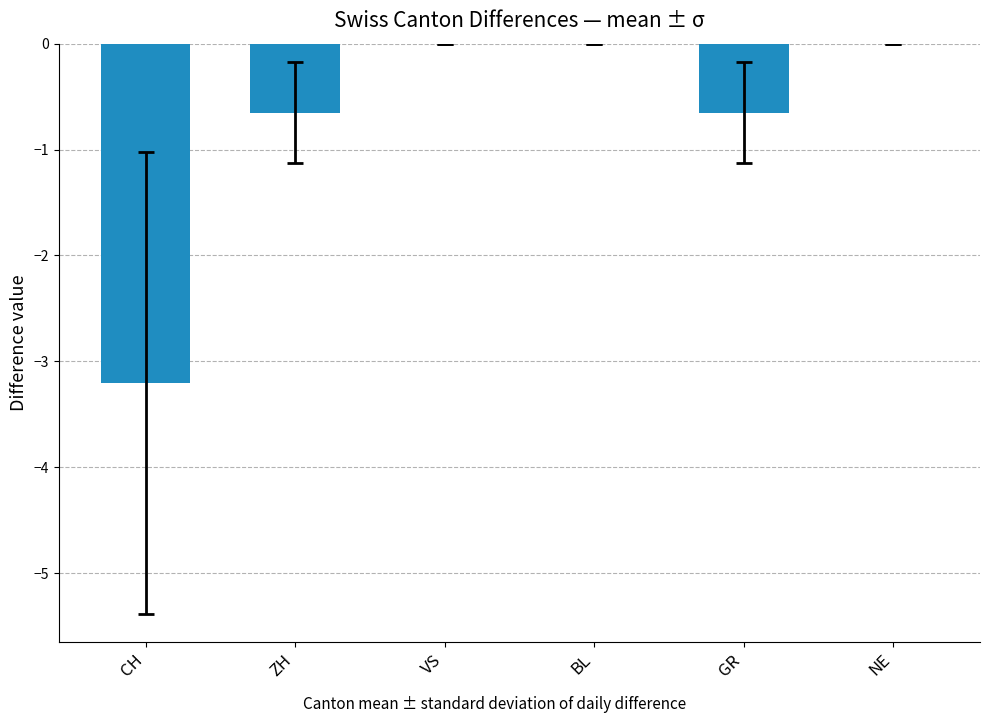

What is the sum of the values at VS and CH?

-3.2